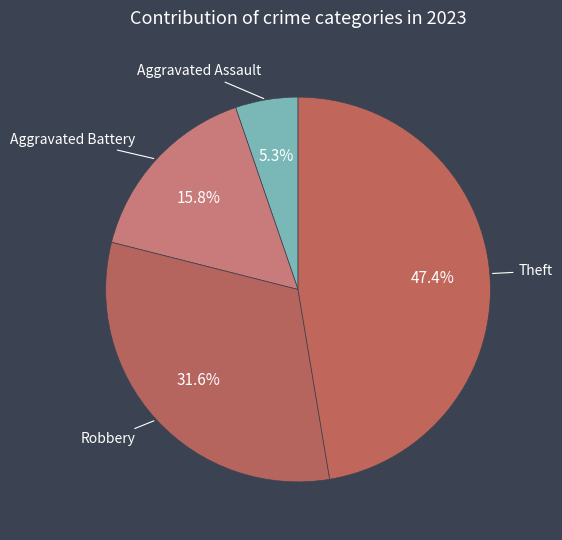

The Robbery slice represents 32% of the pie. True or false?

True